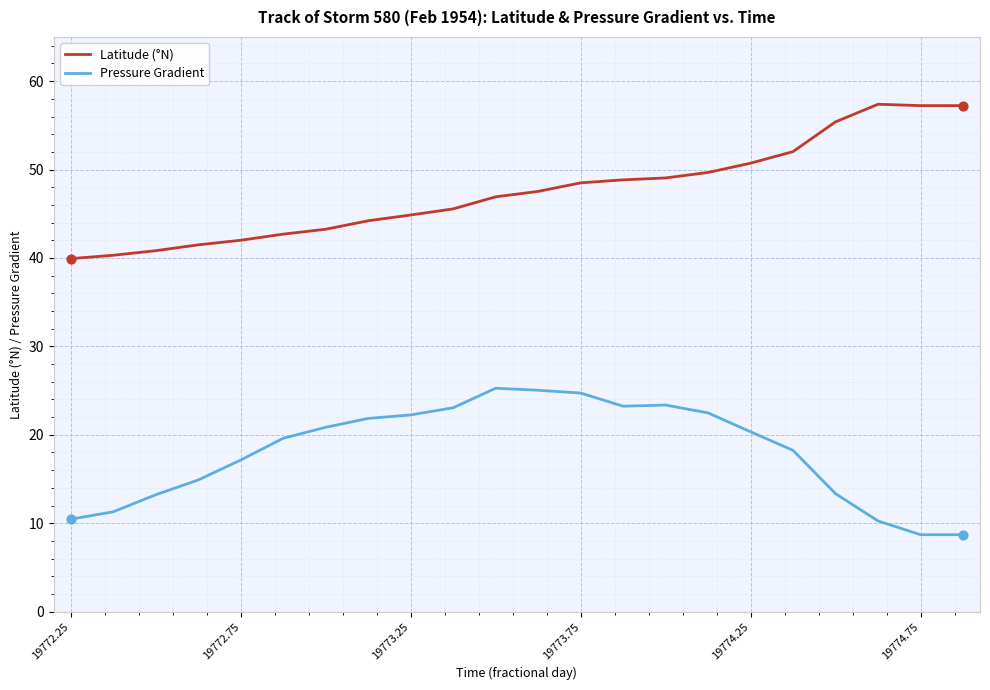

True or false: Latitude (°N) and Pressure Gradient cross at least once.

False